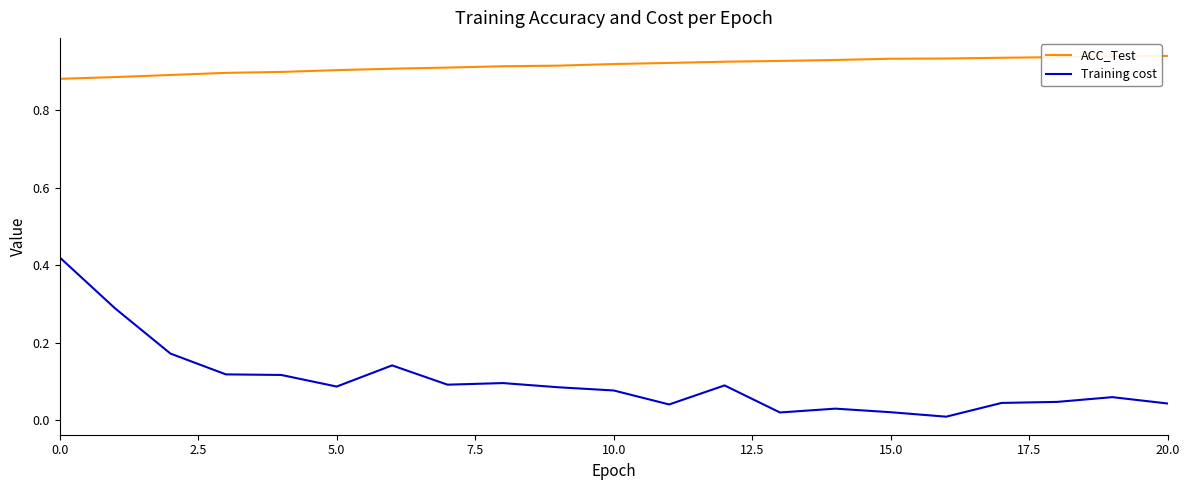

Which series has the largest total across all categories?

ACC_Test